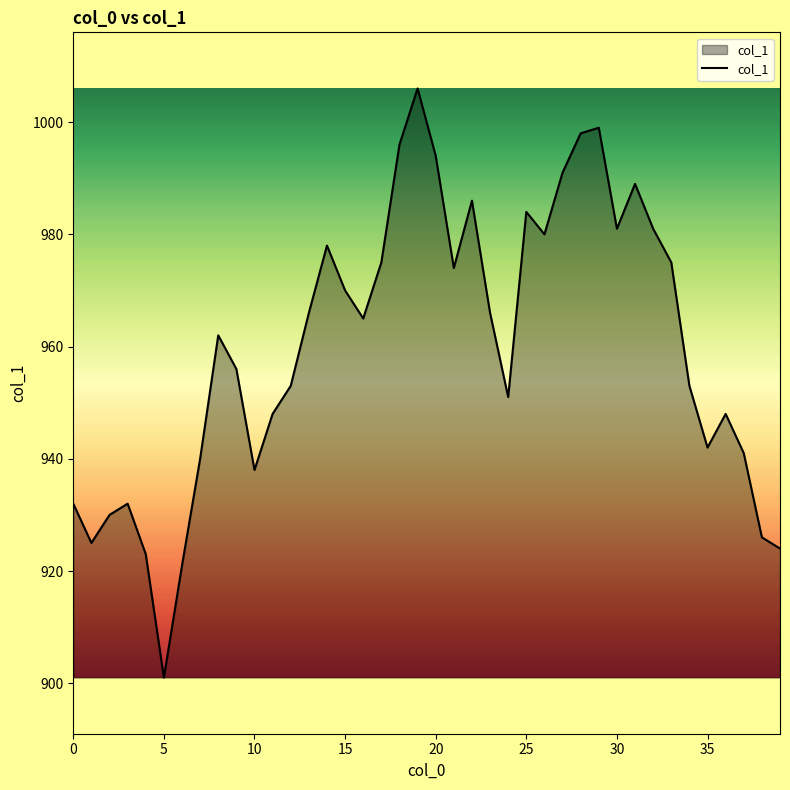

What is the difference between the maximum and minimum values?

105